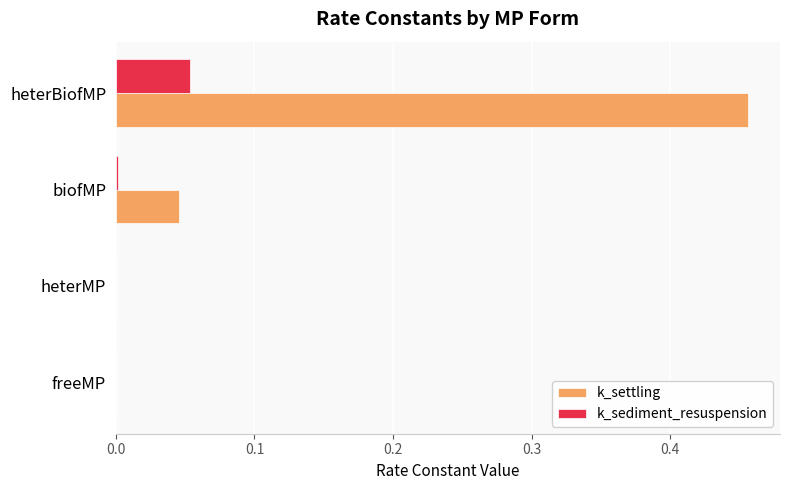

Which label corresponds to the largest value in the chart?

heterBiofMP